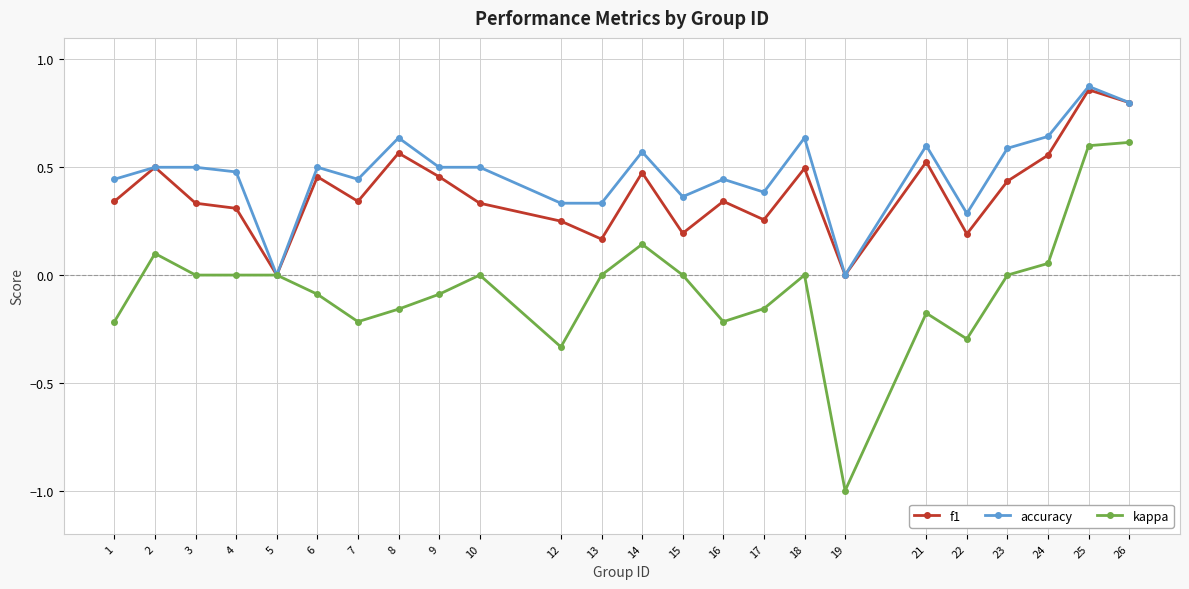

How many distinct data groups are displayed?

3